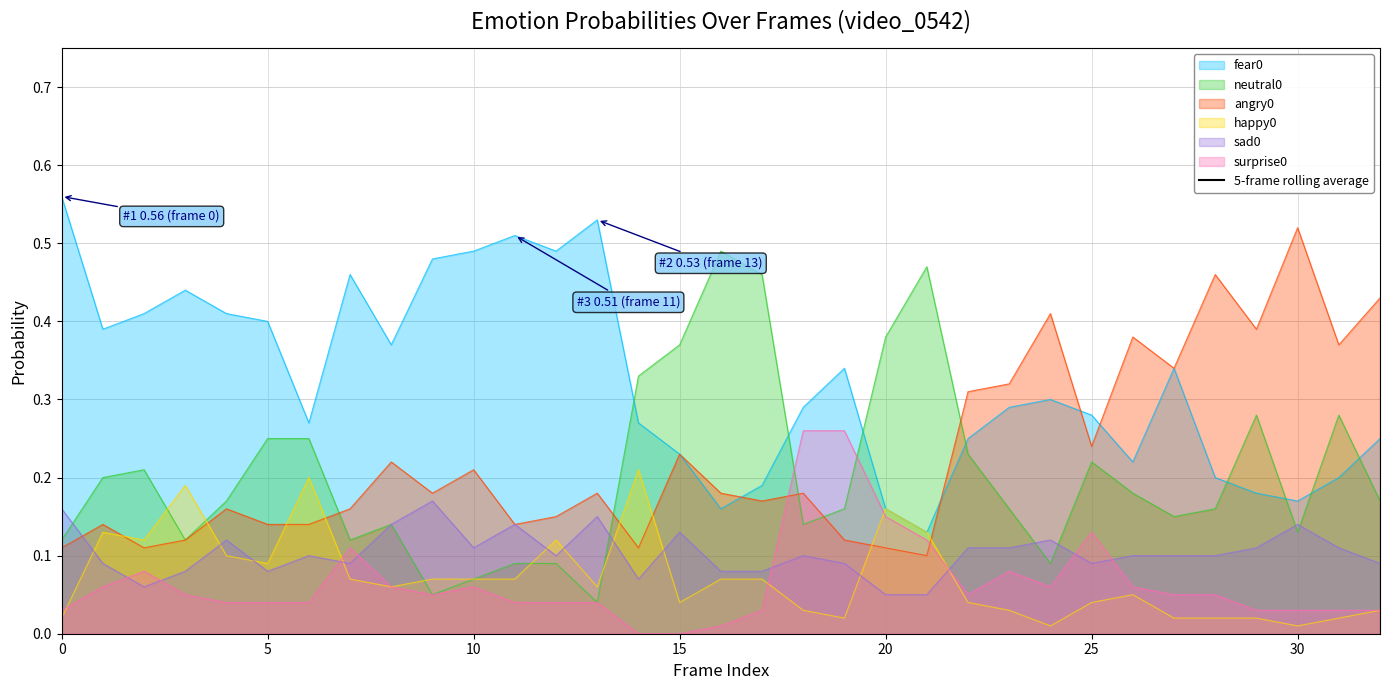

Does the chart have visible grid lines?

Yes